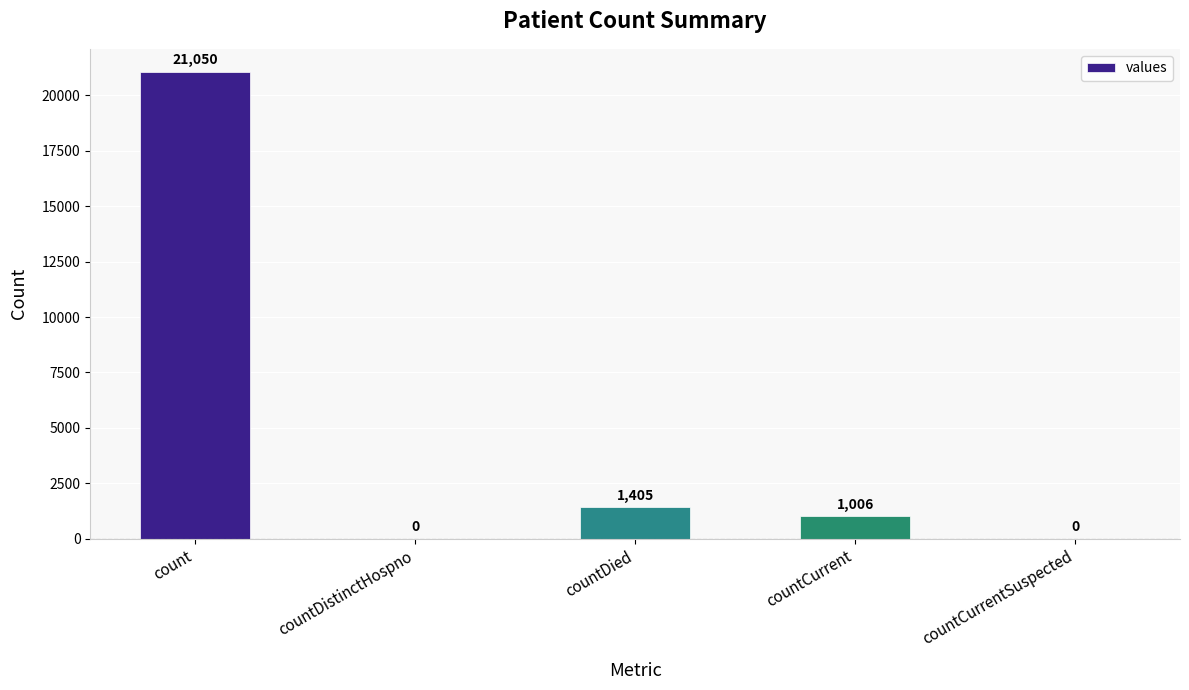

What is the average value?

4692